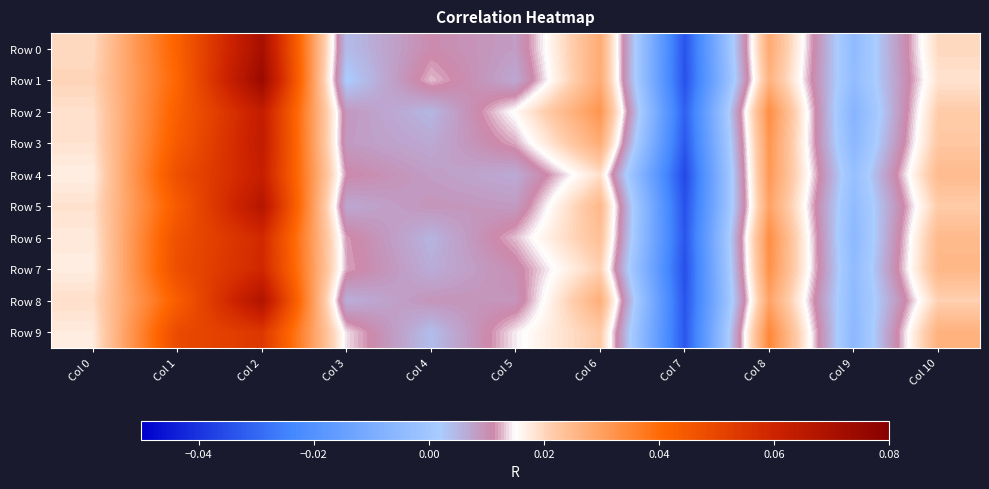

Which category has the highest value across all series?

Col 2